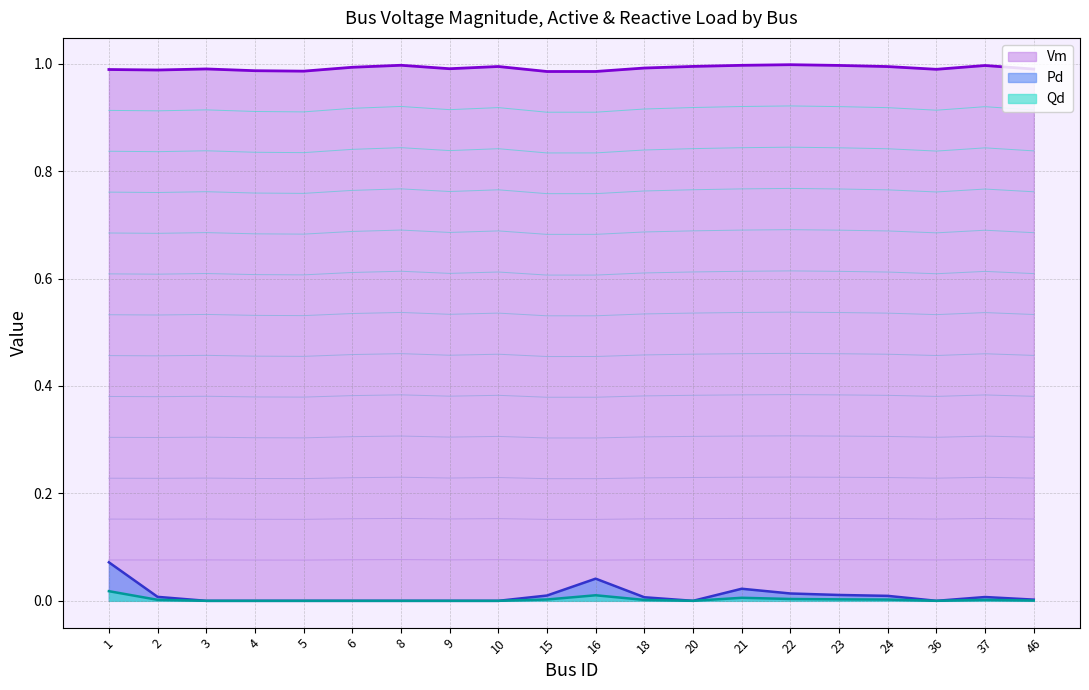

Between 3 and 5, which series saw the biggest shift?

Vm